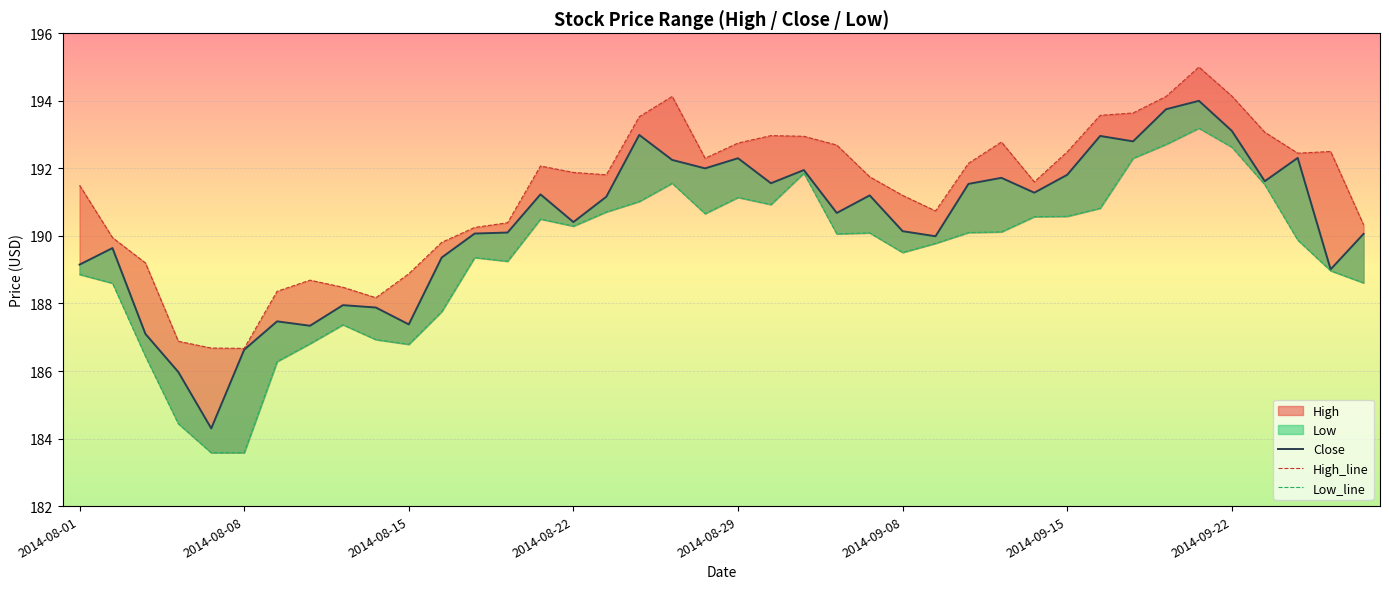

True or false: Low_line and Close intersect in this chart.

False